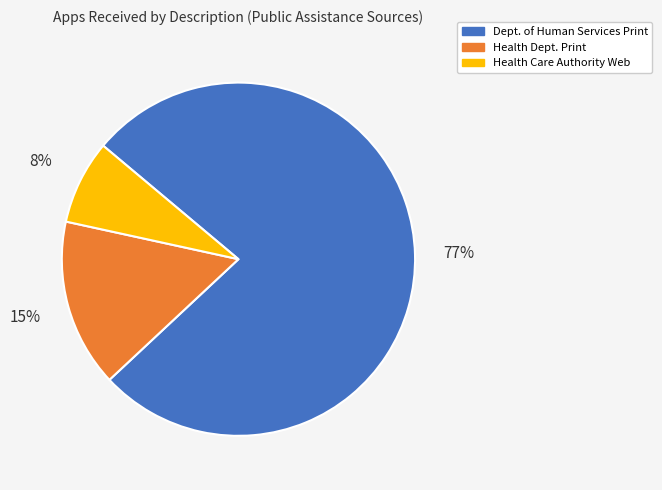

To the nearest percent, what is the combined percentage of Dept. of Human Services Print and Health Dept. Print?

92%